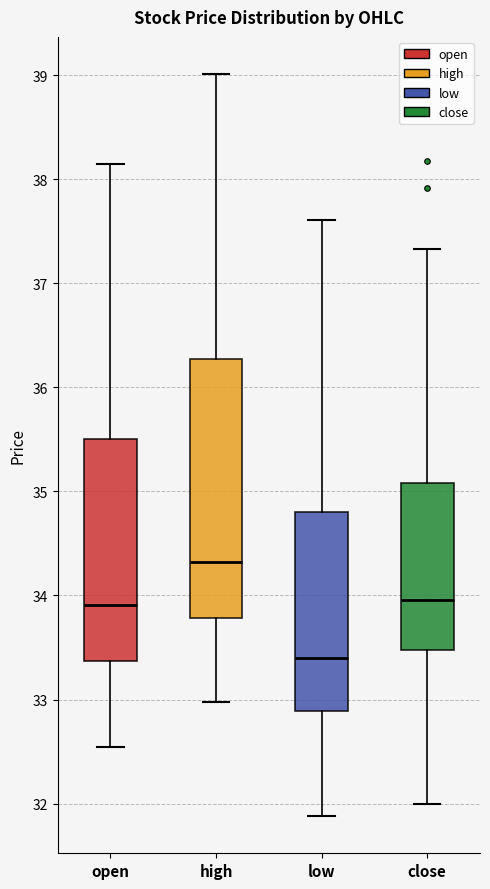

Which box has the highest median line?

high